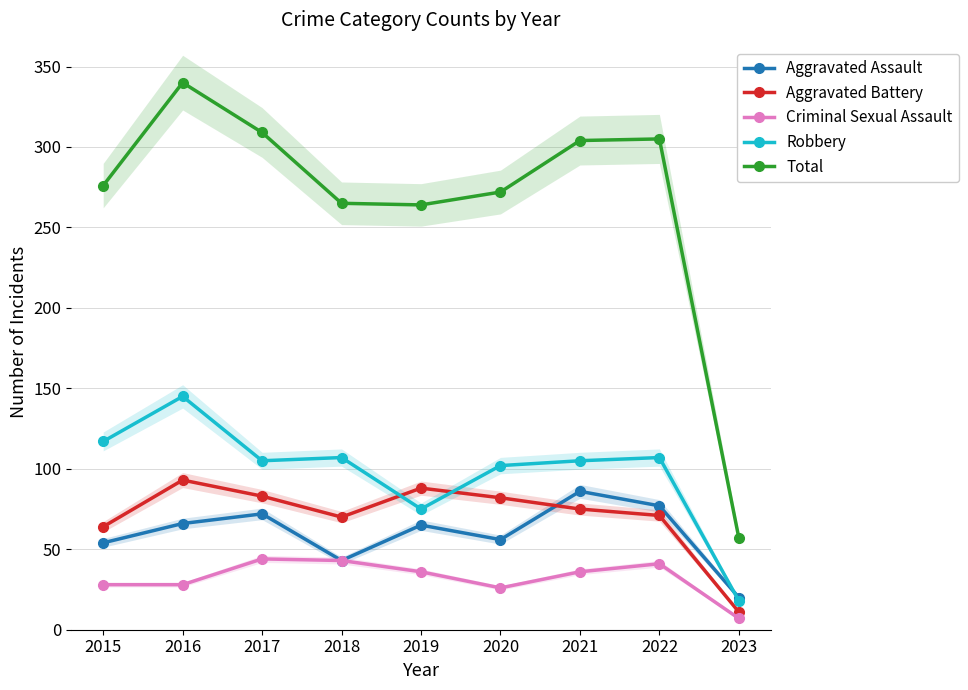

What is the value of the Criminal Sexual Assault point at the 9th from the left?

7